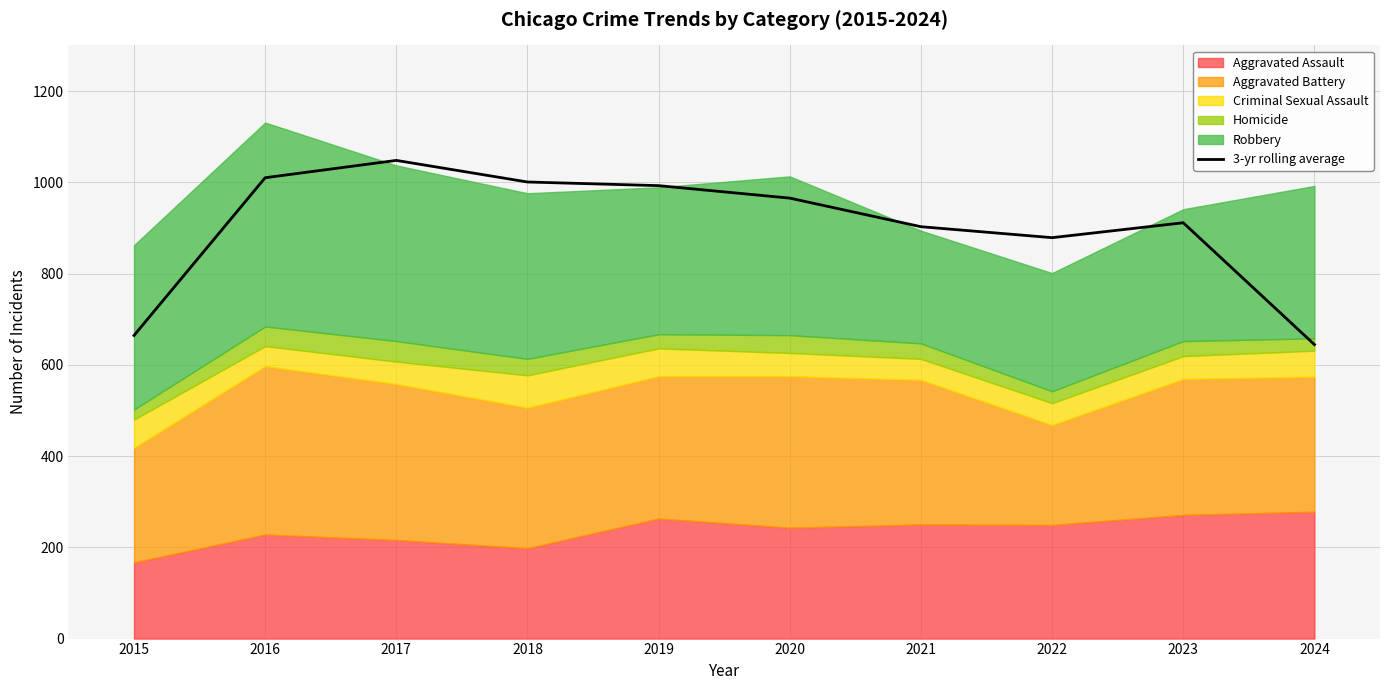

What is the minimum value shown in the chart?

644.3